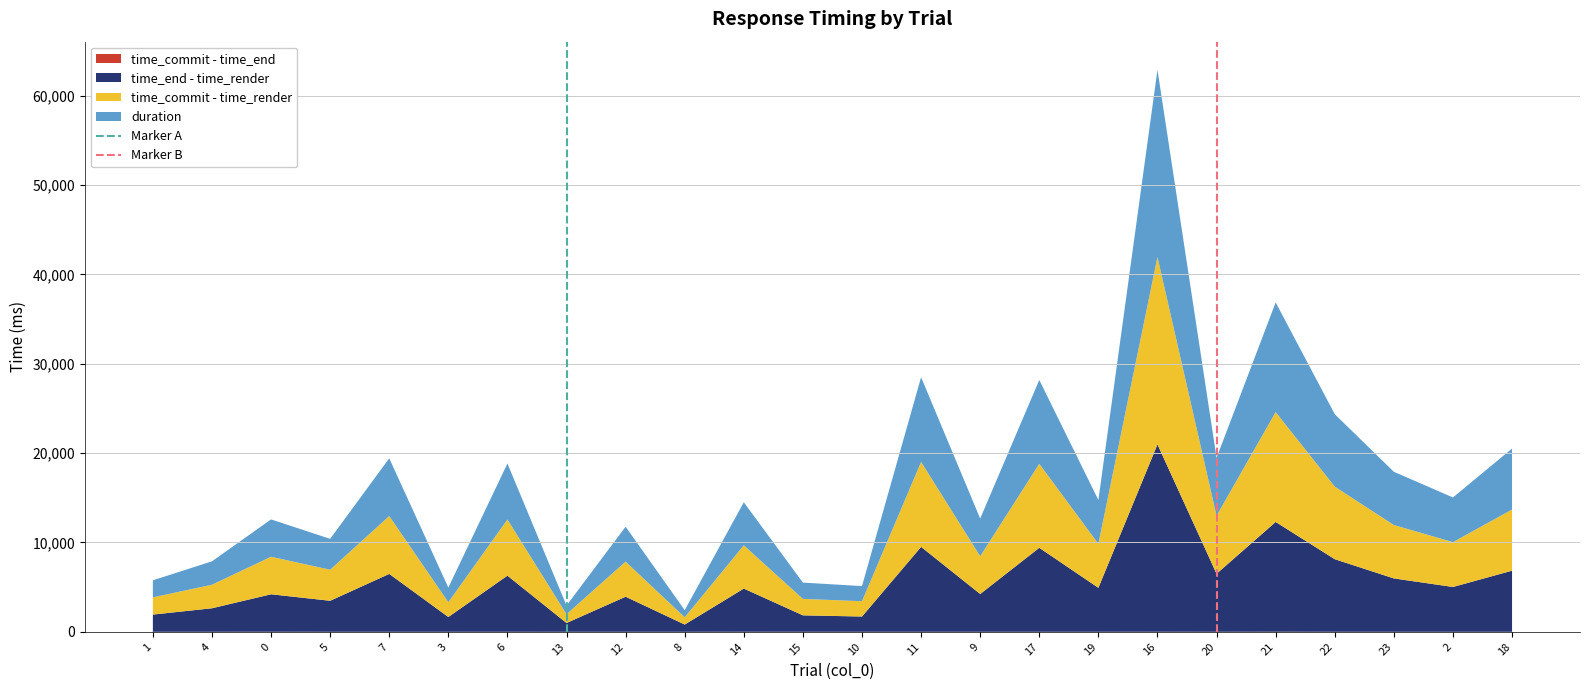

At which category is the sum across all series the highest?

16